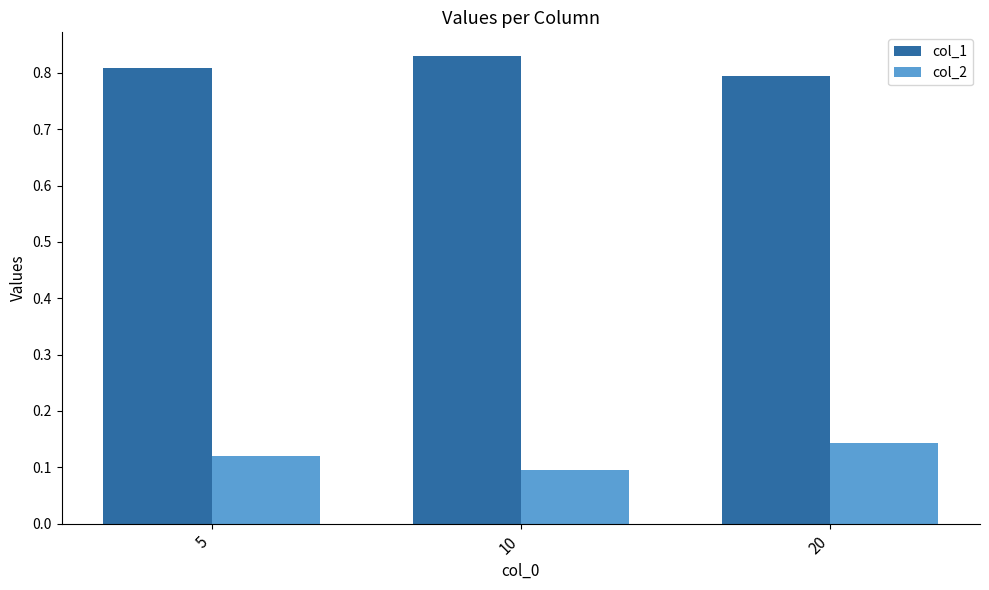

At which category does the chart reach its minimum across all series?

10